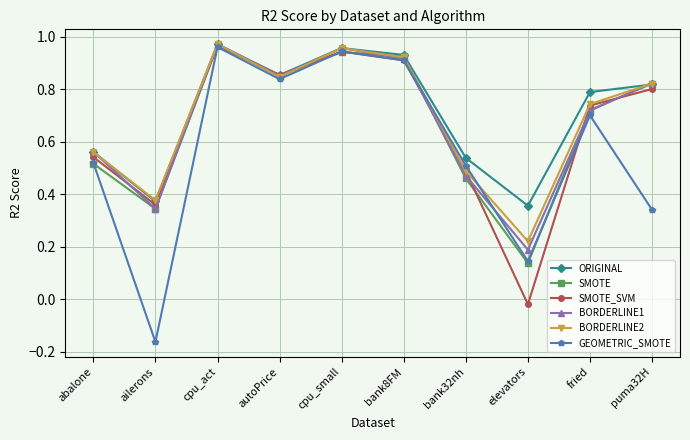

True or false: SMOTE_SVM has more than 1 interior local peaks.

True